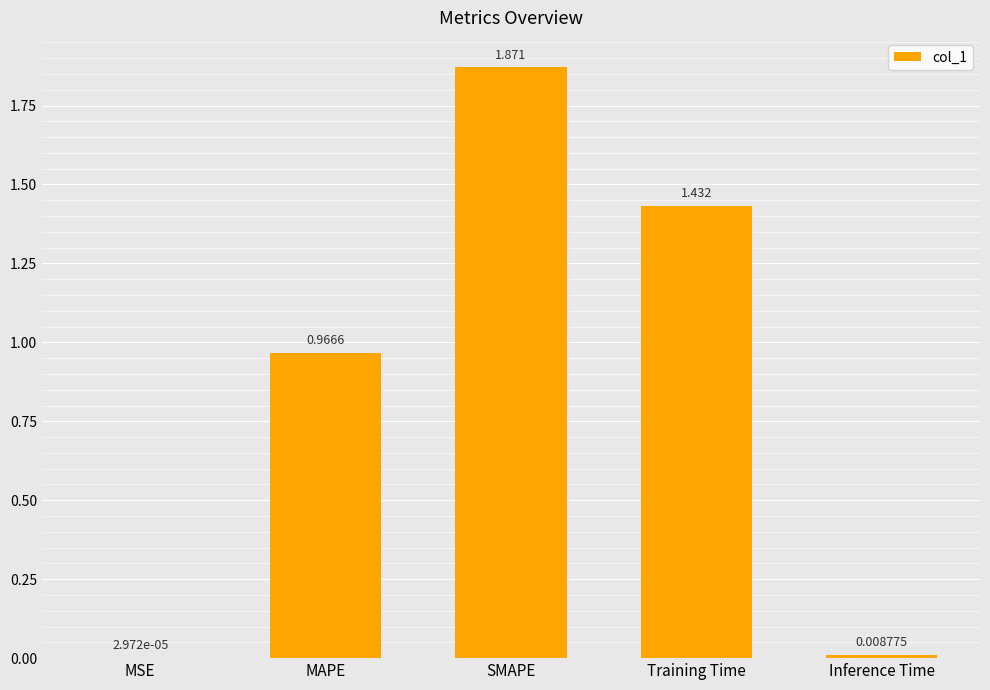

At which category does the chart reach its peak across all series?

SMAPE